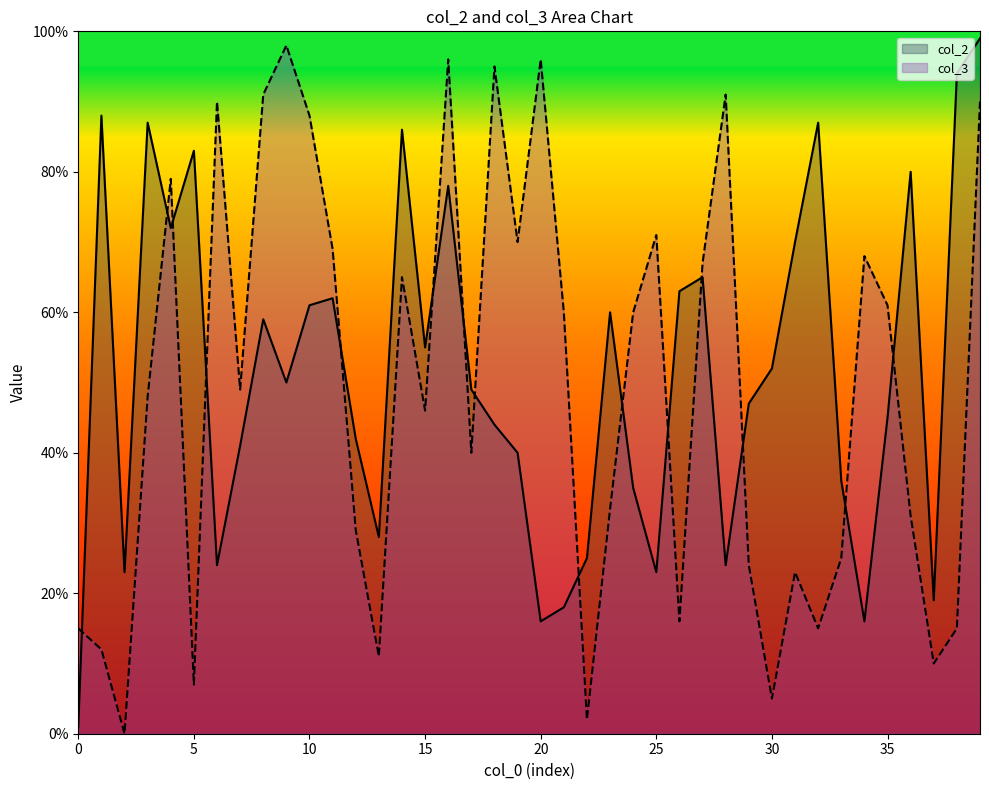

At which label does col_3 first exceed 49?

4